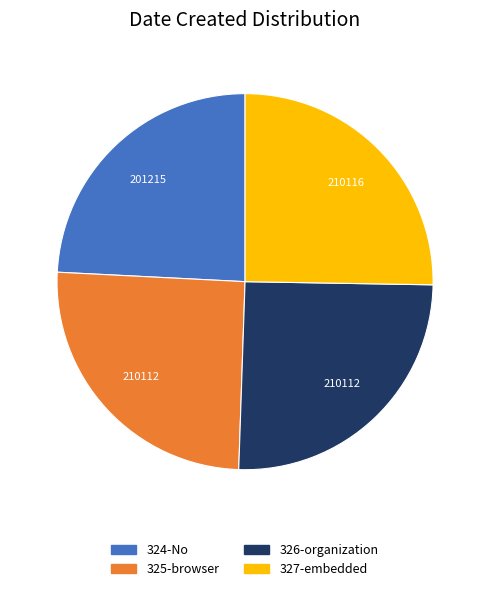

Does 326-organization represent more than half of the total?

No